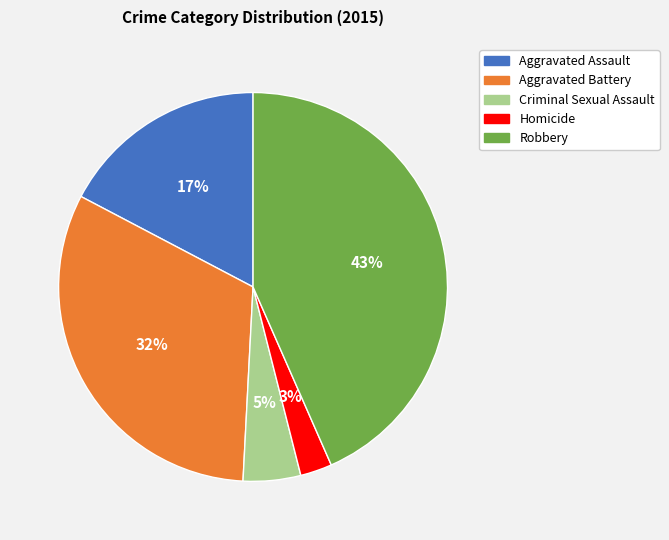

Is it true that Aggravated Assault is 17% of the pie?

True